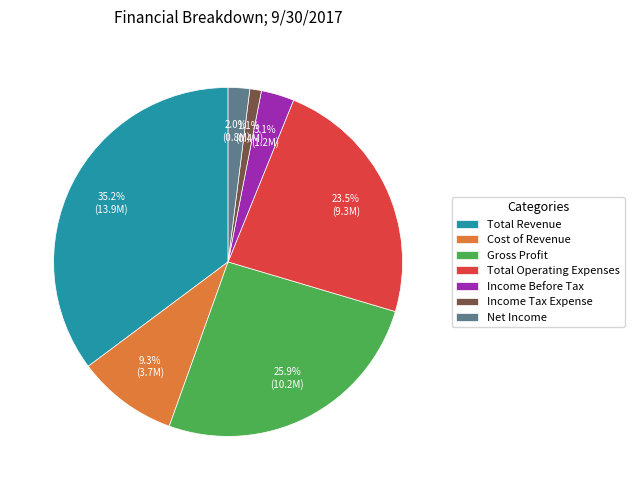

Rank the categories by value from lowest to highest.

Income Tax Expense, Net Income, Income Before Tax, Cost of Revenue, Total Operating Expenses, Gross Profit, Total Revenue